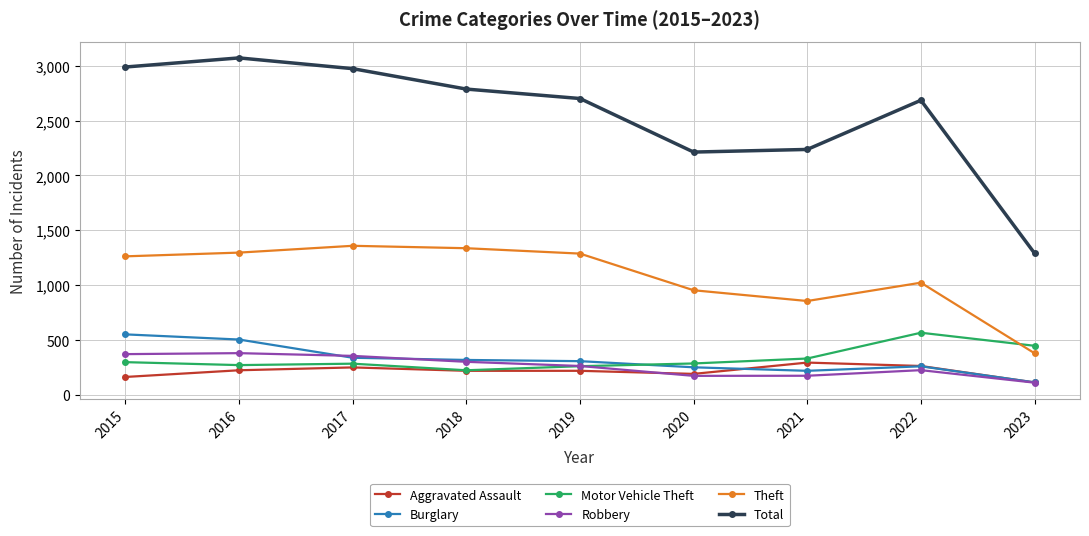

What is the difference between the second highest and second lowest values in the Theft series?

481